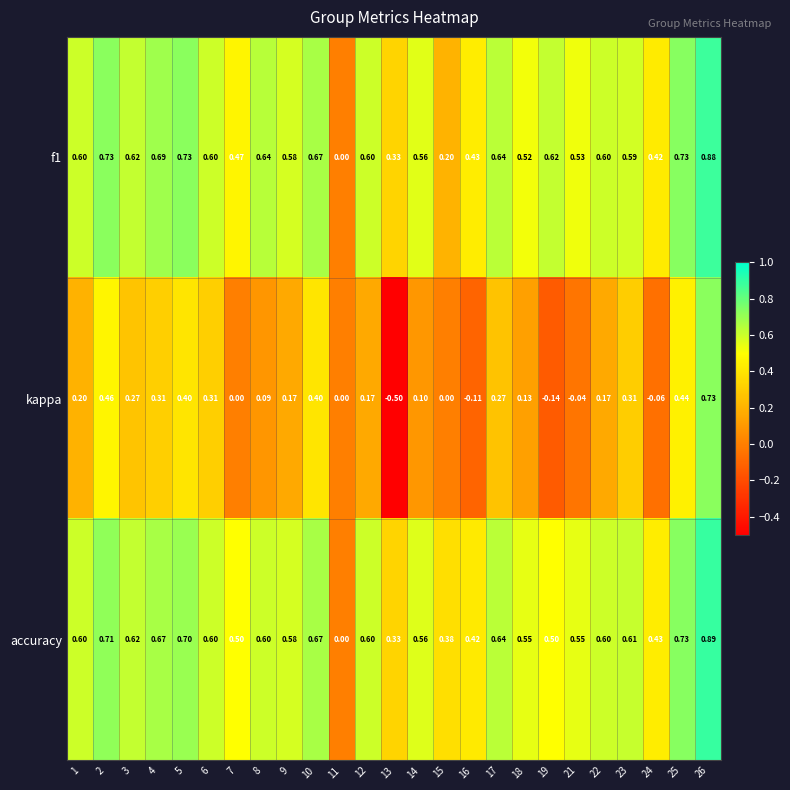

Which series has the largest range (max minus min)?

kappa